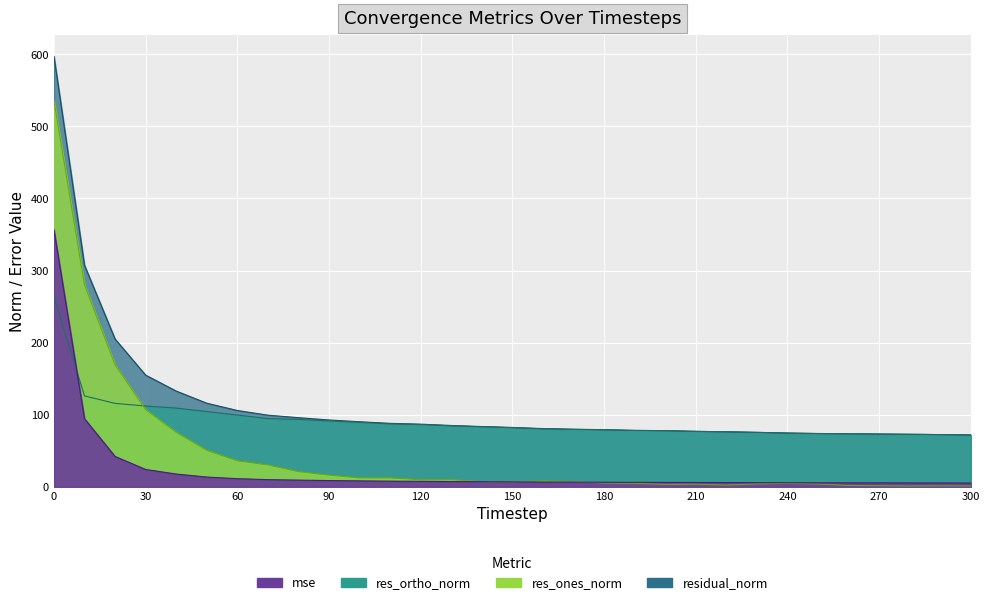

Is it true that residual_norm equals 132.8 at 40?

True